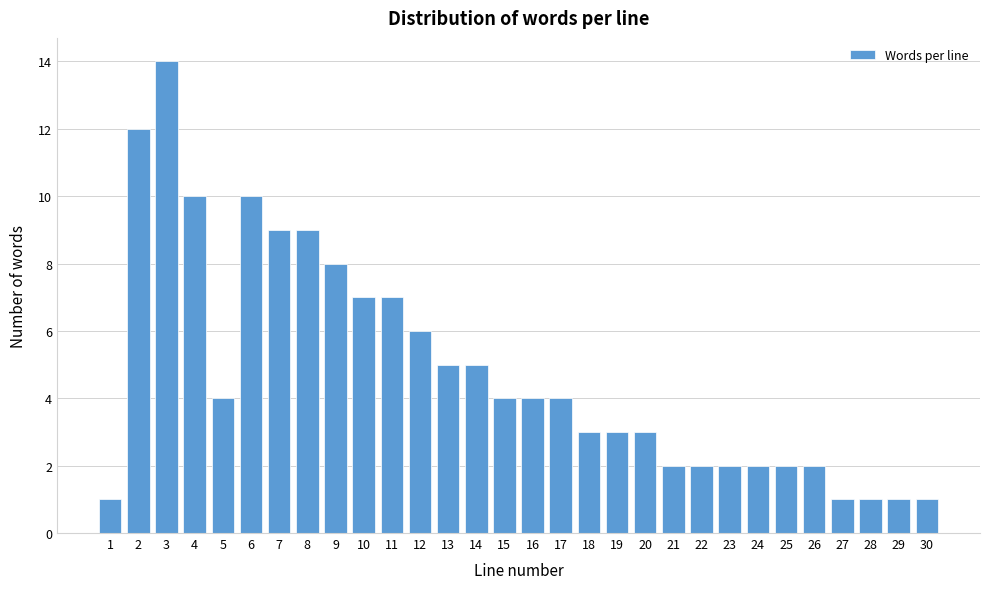

Reading left to right, extract all data points from this chart.

1	12	14	10	4	10	9	9	8	7	7	6	5	5	4	4	4	3	3	3	2	2	2	2	2	2	1	1	1	1